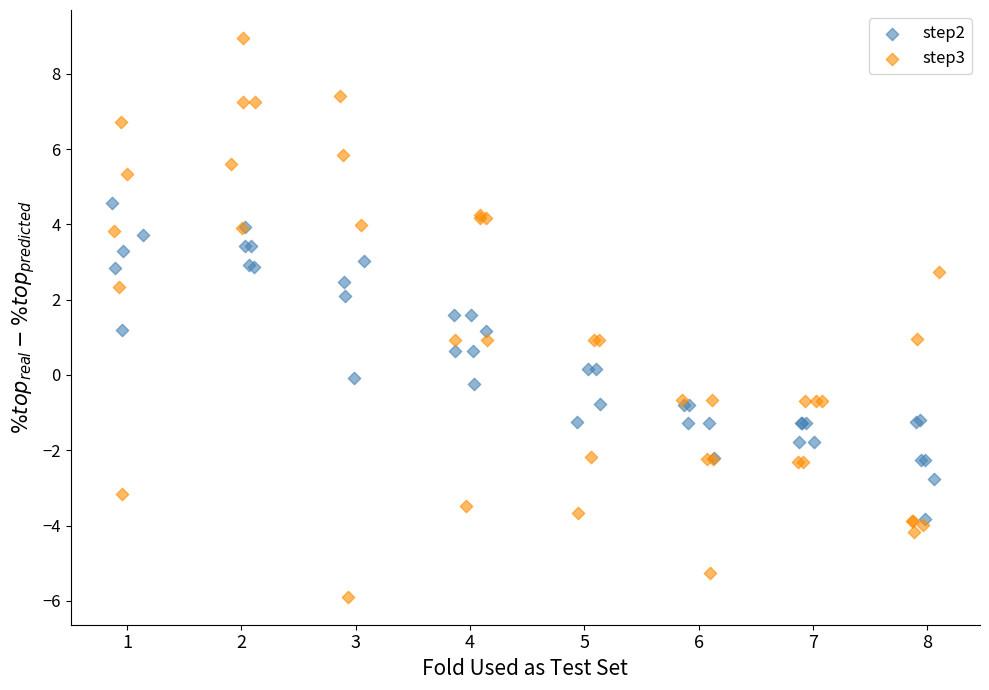

What are all the series names shown in the legend?

step2, step3